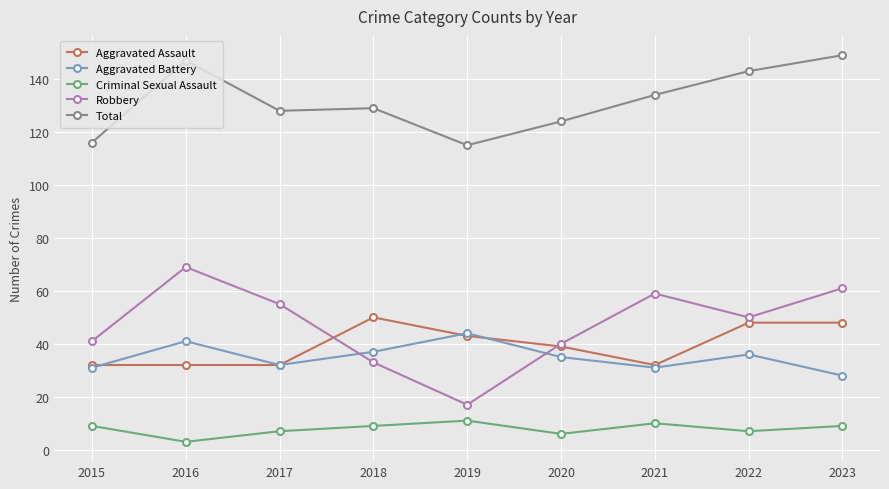

At how many categories does at least one series exceed 56?

9